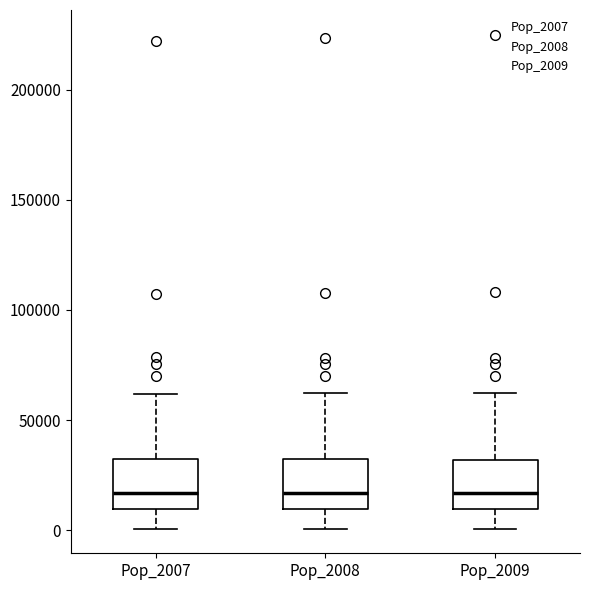

Where is the upper edge of the box for Pop_2008 on the y-axis? The values are not printed on the chart, so give them approximately, as read against the axis.

30000